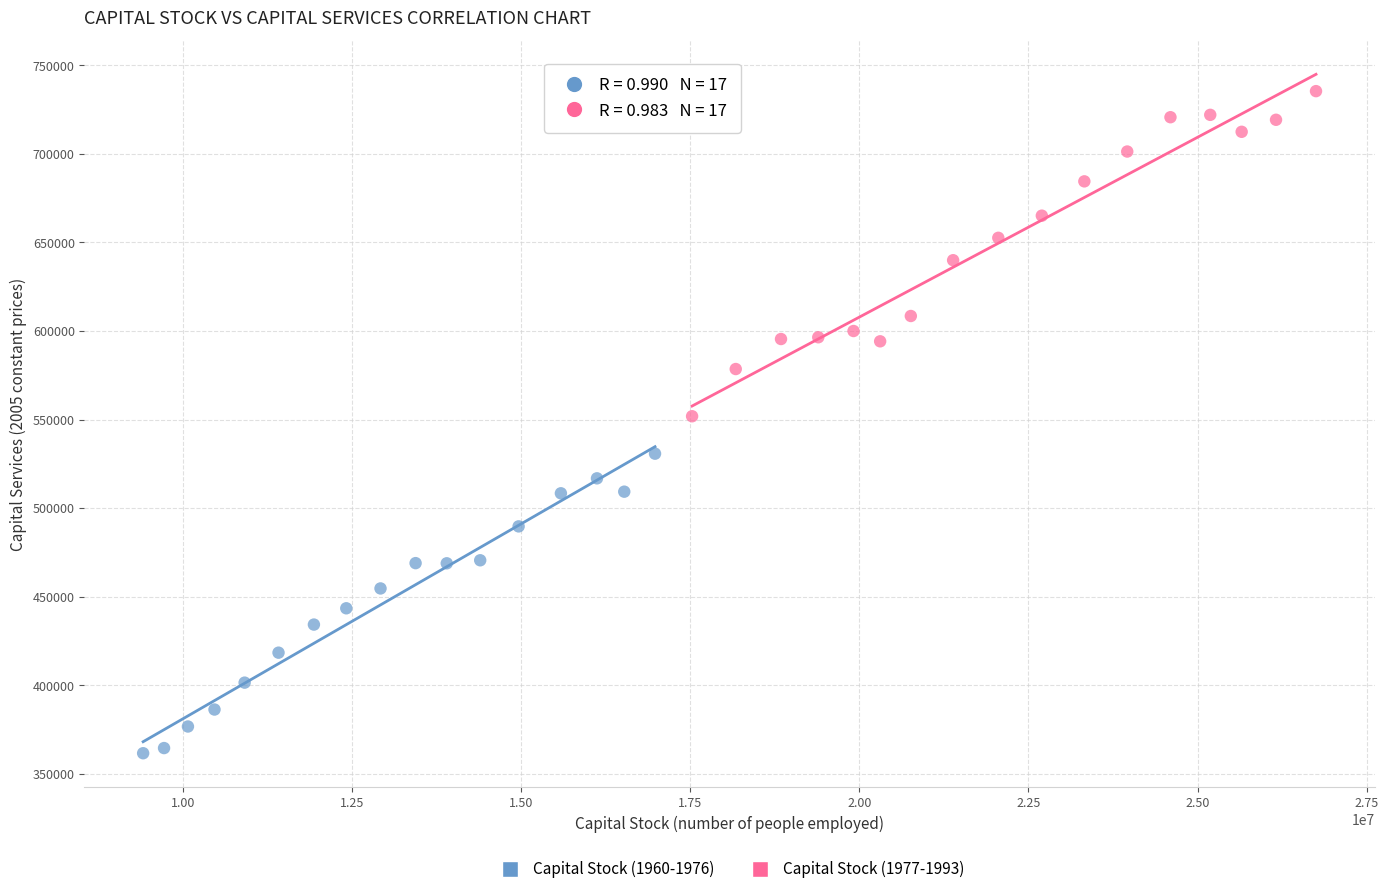

Which series reaches the minimum Y coordinate?

Capital Stock (1960-1976)